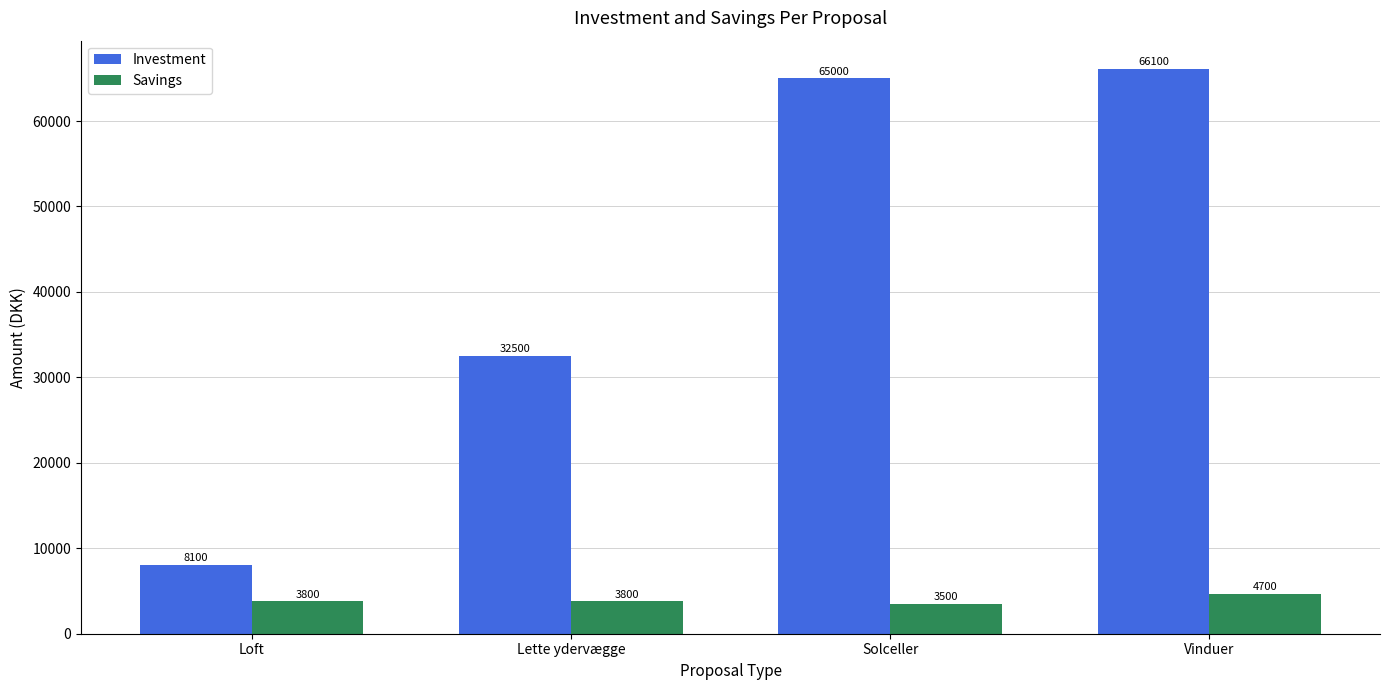

What is the spread (max minus min) of values at Lette ydervægge?

28700